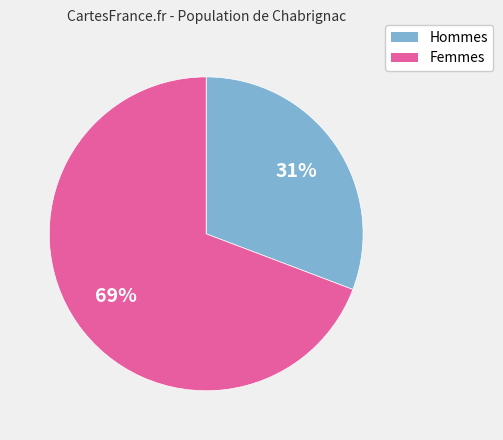

Does any single category account for the majority?

Yes